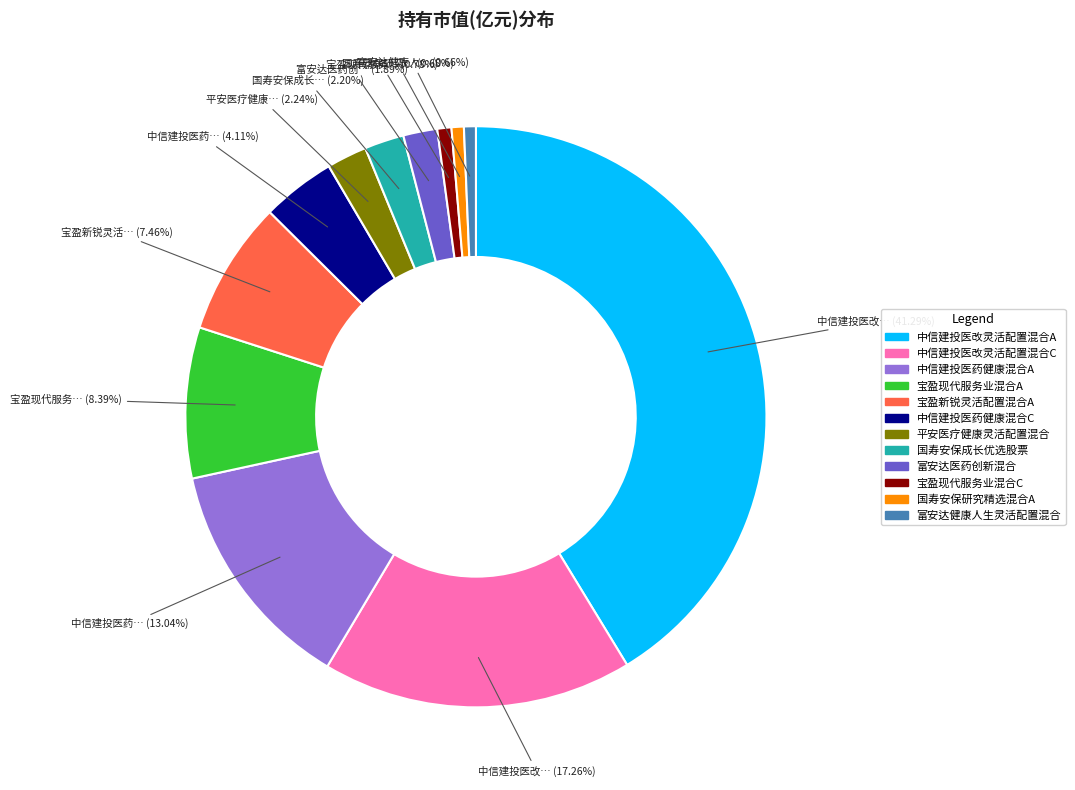

What percentage is the 宝盈现代服务业混合C slice, to the nearest percent?

1%